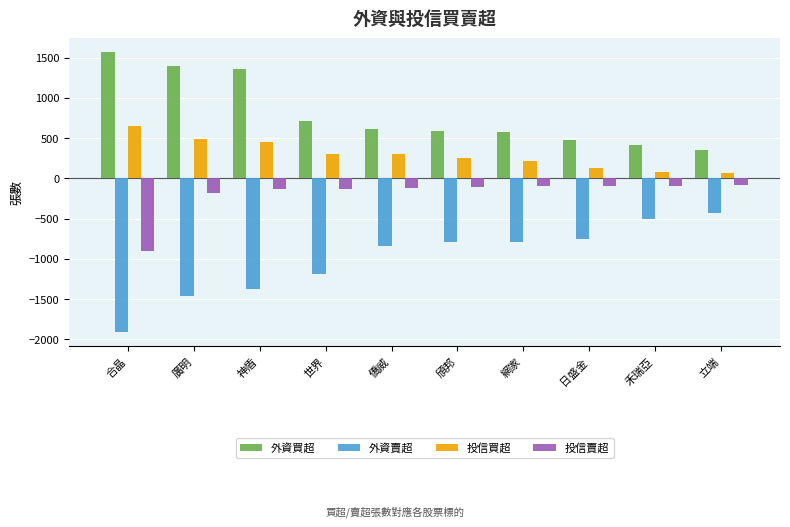

How many distinct data groups are displayed?

4